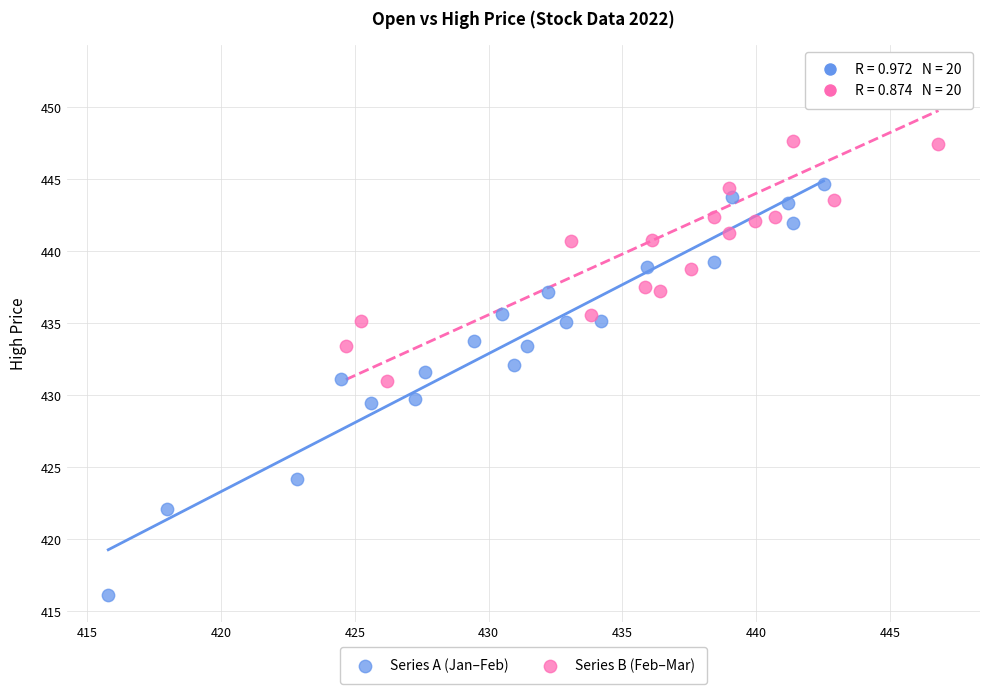

What are all the series names shown in the legend?

Series A (Jan–Feb), Series B (Feb–Mar)